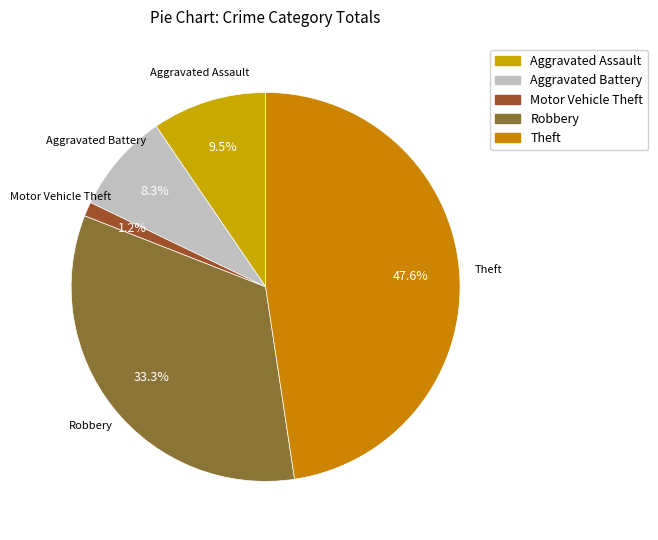

The Aggravated Assault slice represents 1% of the pie. True or false?

False